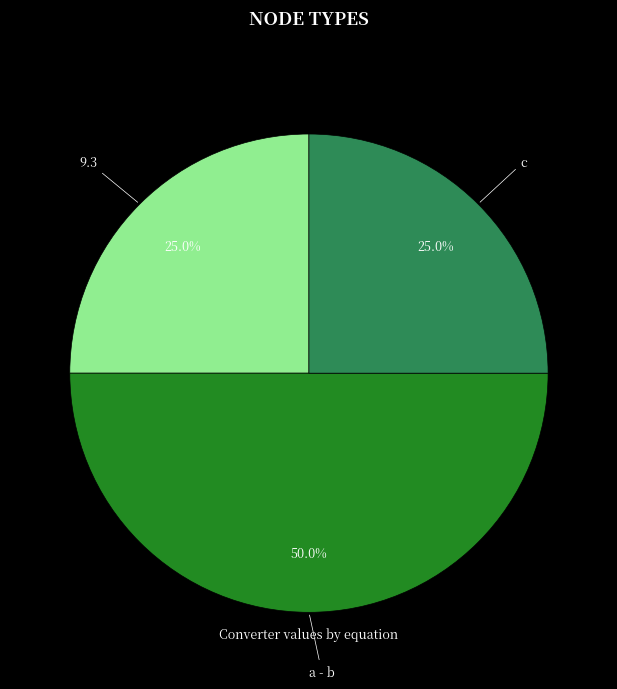

How many slices are in this pie chart?

3